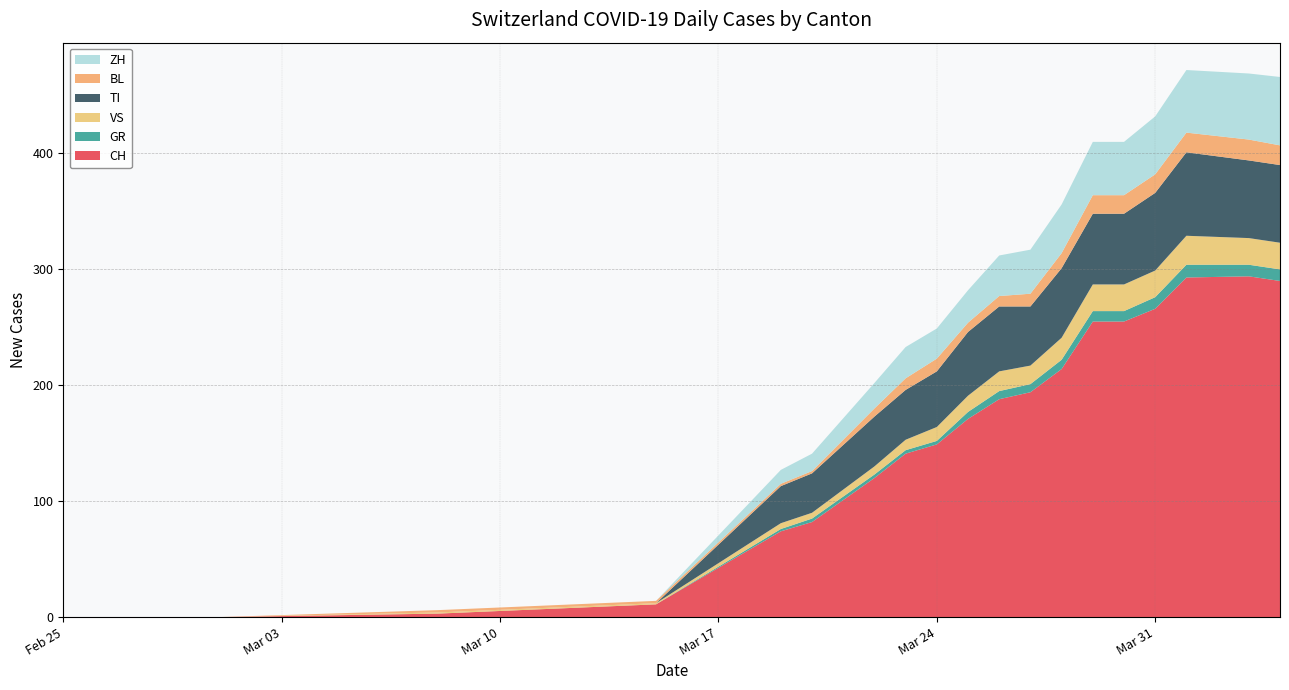

What is the highest value of the CH series?

294